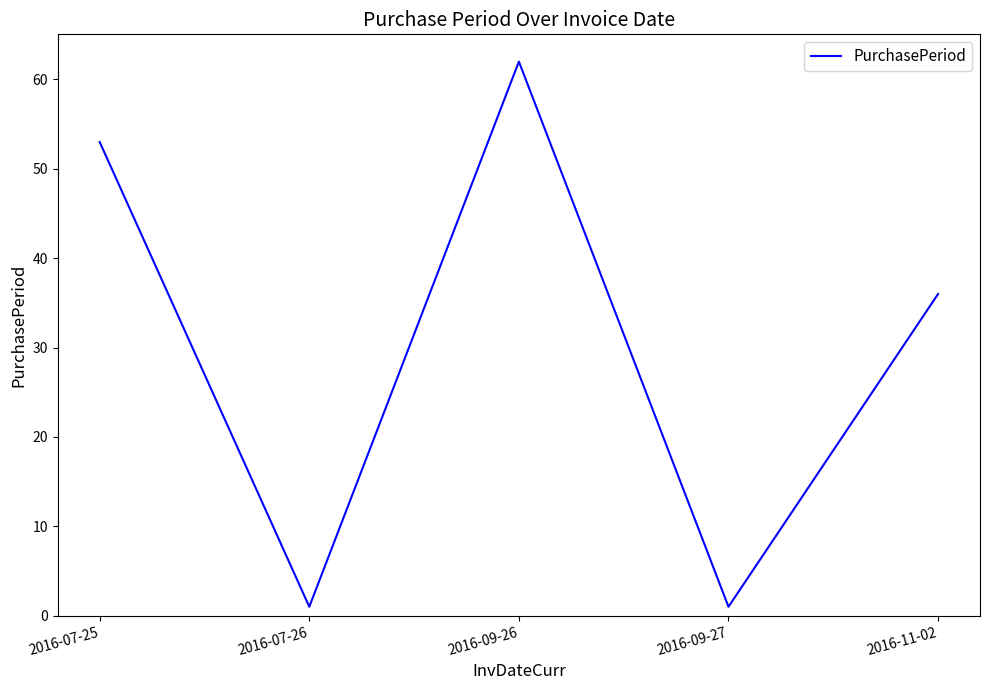

What position from the left is 2016-11-02?

5